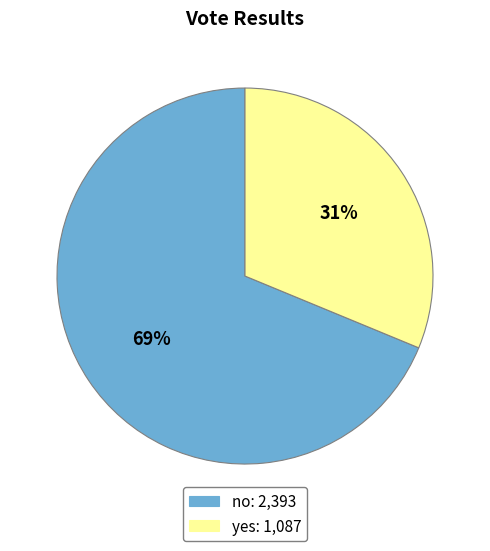

Which slice is the smallest?

yes